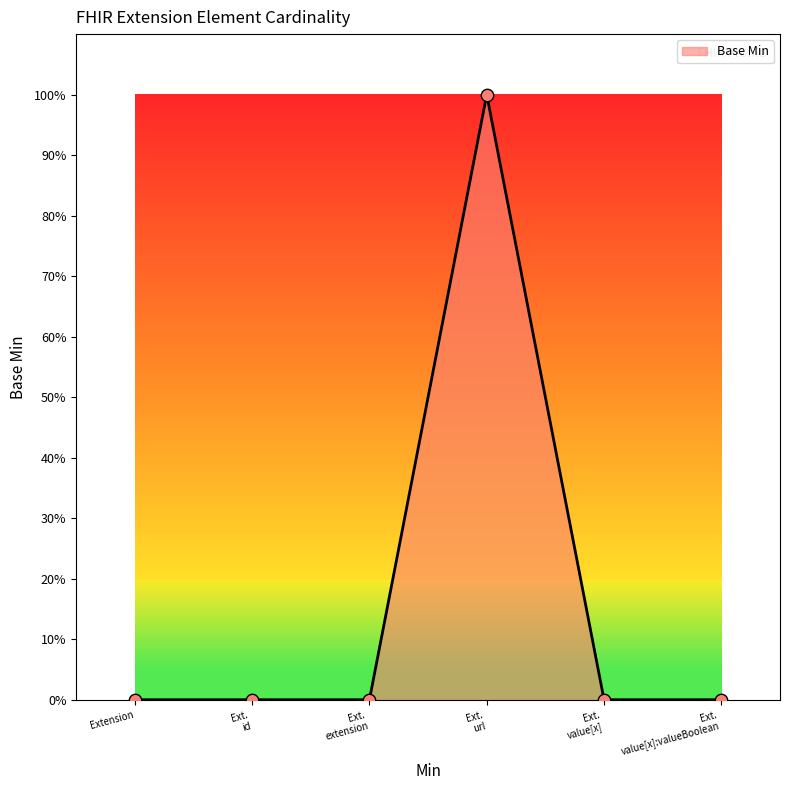

Between Ext. value[x]:valueBoolean and Ext. url, which is larger?

Ext. url